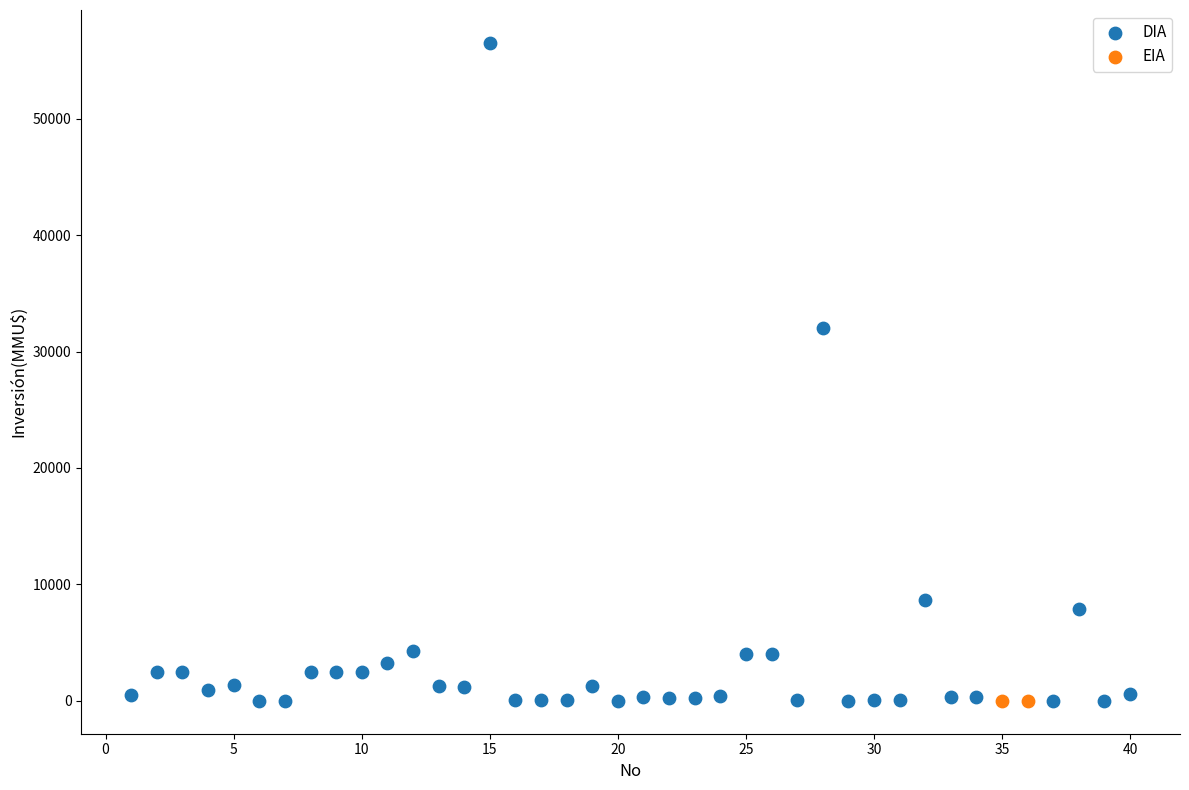

What are all the series names shown in the legend?

DIA, EIA